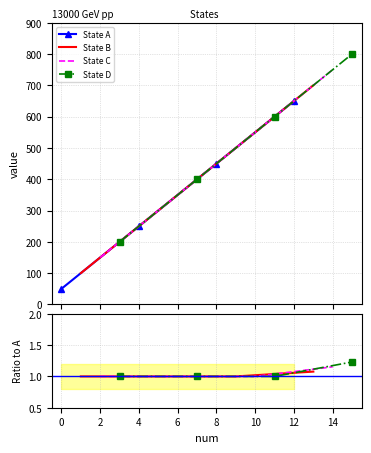

What is the value of the C point at the 1st from the left?

150